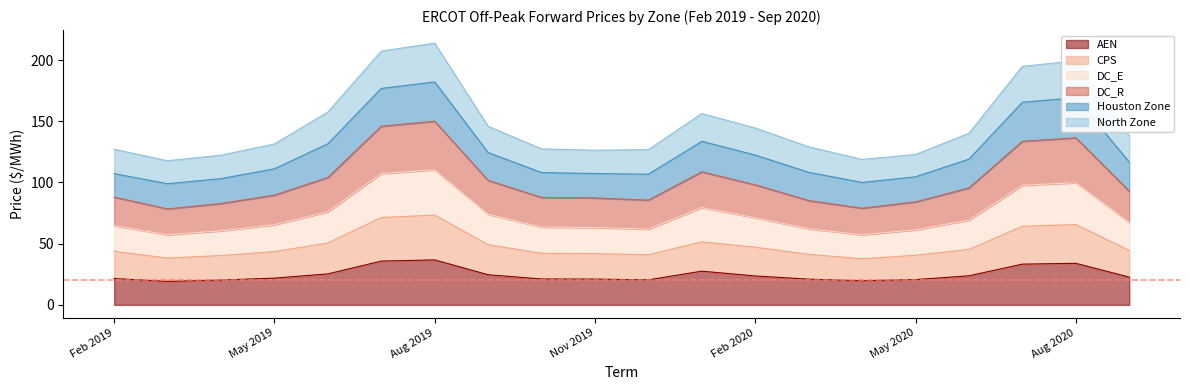

True or false: North Zone and CPS intersect in this chart.

False